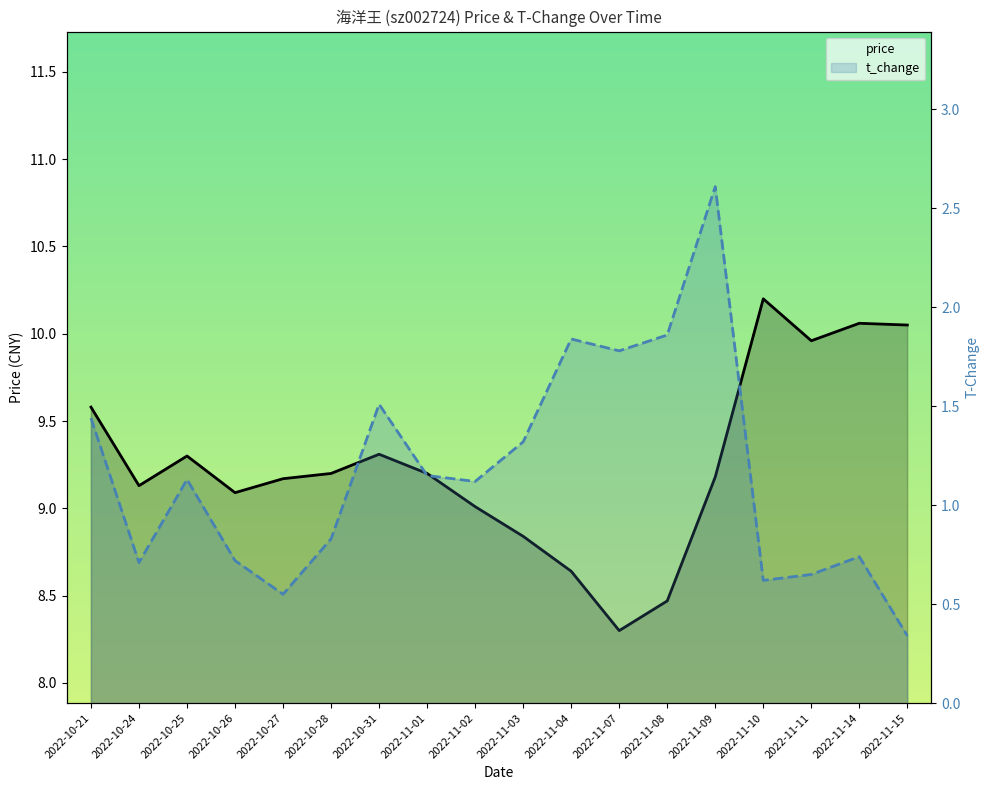

At which category is the sum across all series the highest?

2022-11-09